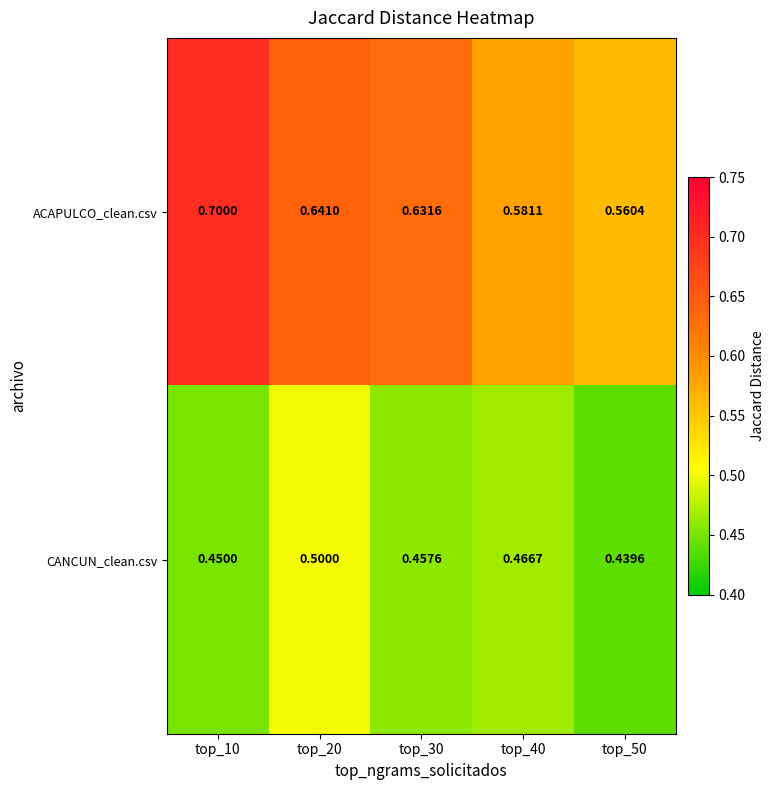

Between top_10 and top_20, which series saw the biggest shift?

ACAPULCO_clean.csv